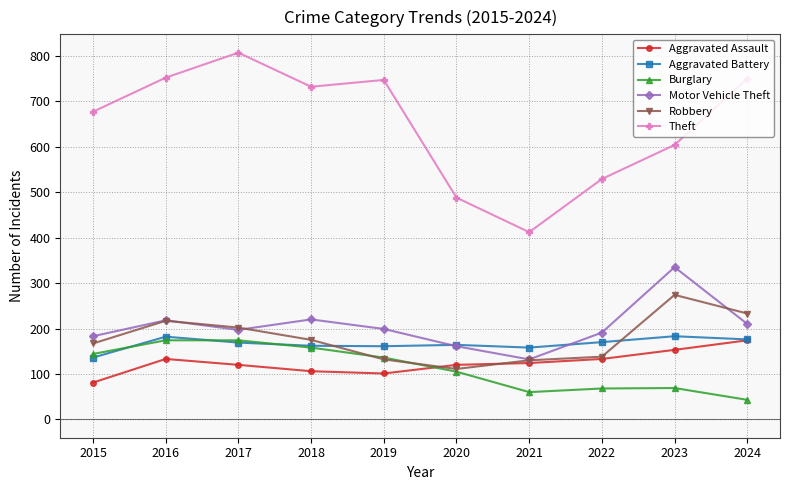

What is the spread (max minus min) of values at 2018?

626